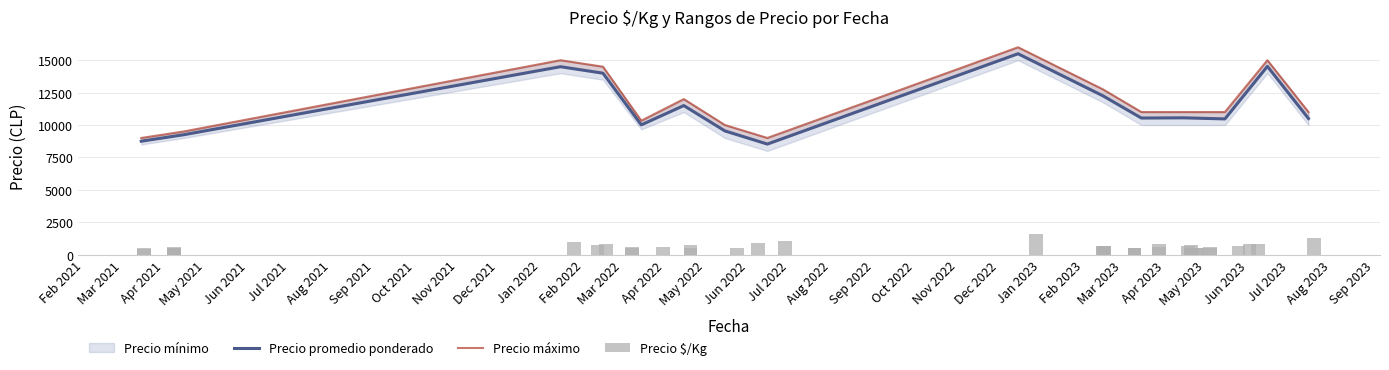

True or false: Precio máximo has a value of 11000 at 26.

True